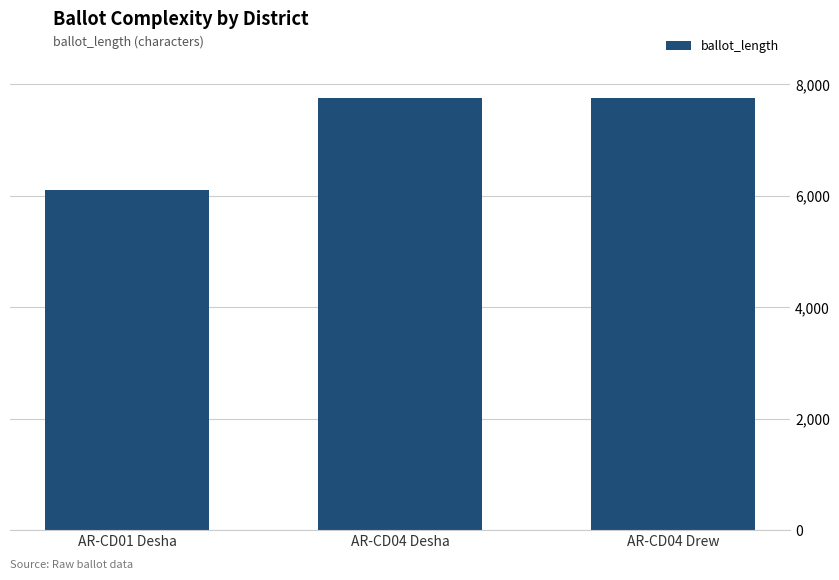

What is the label of the 3rd bar from the right?

AR-CD01 Desha